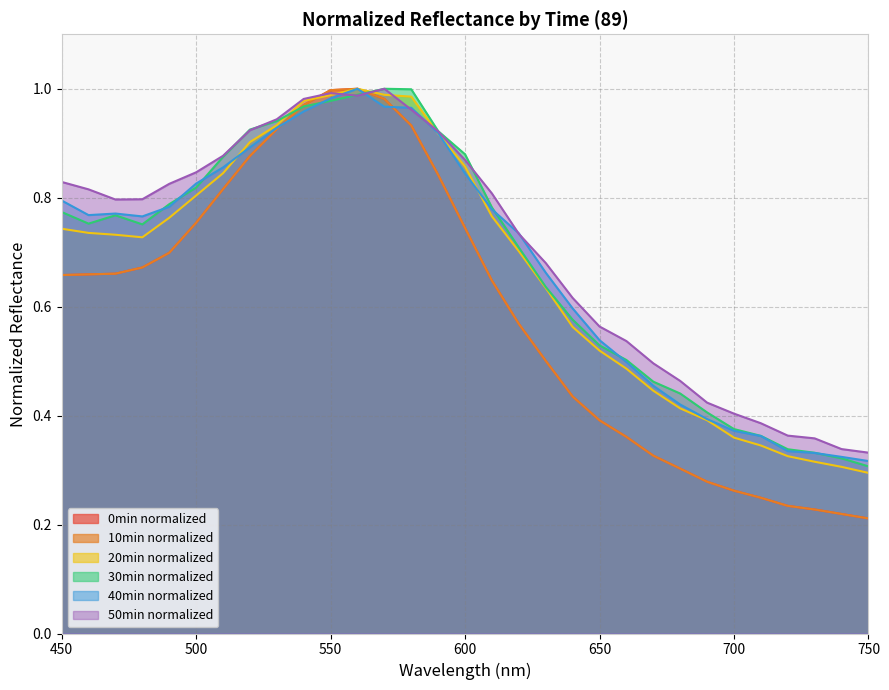

Which category has the highest value in the 10min_normalized series?

560